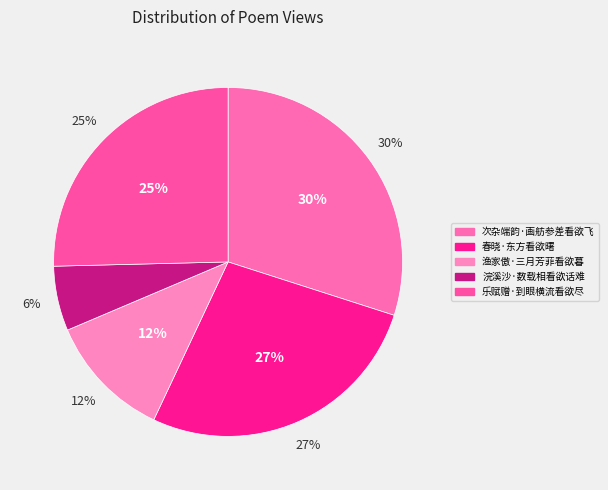

Is it true that 渔家傲·三月芳菲看欲暮 is 12% of the pie?

True